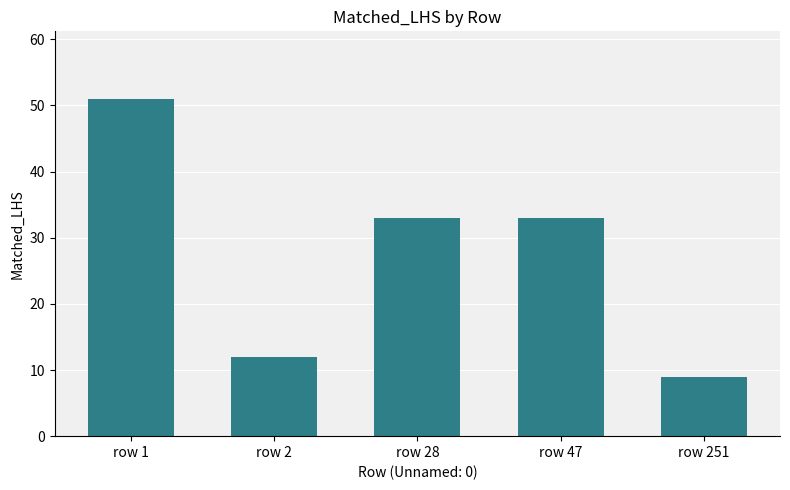

What is the change in value from row 1 to row 251?

-42